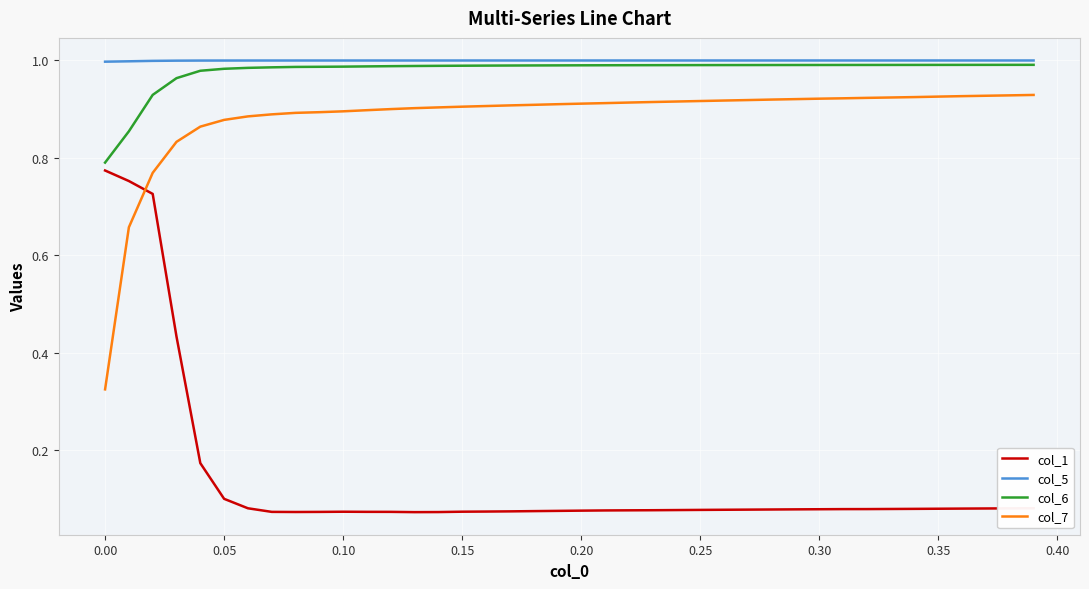

Which series has the widest spread of values?

col_1